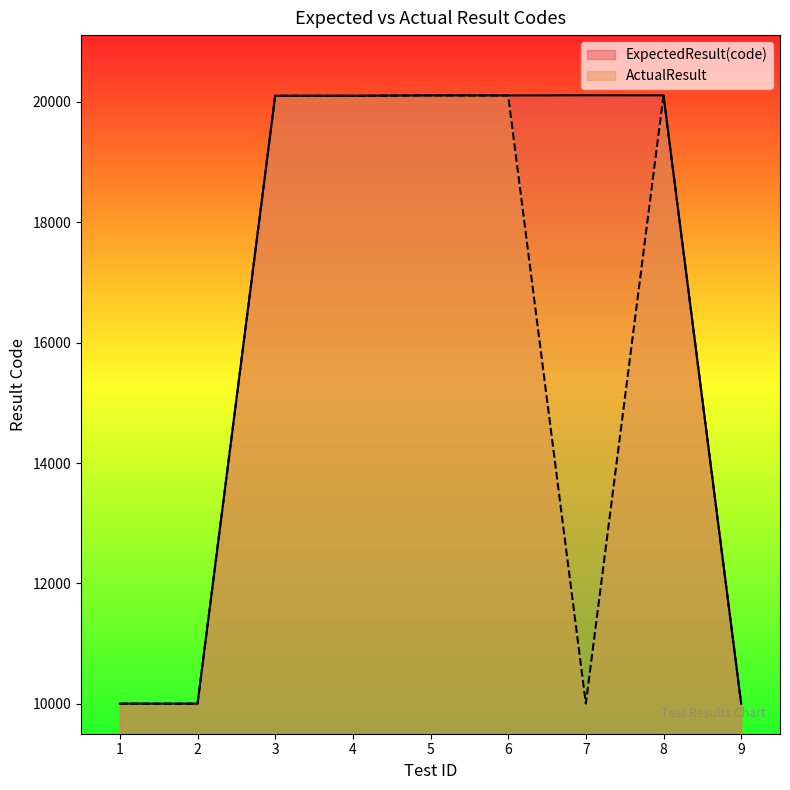

List the series in order of their overall mean, lowest first.

ActualResult, ExpectedResult(code)